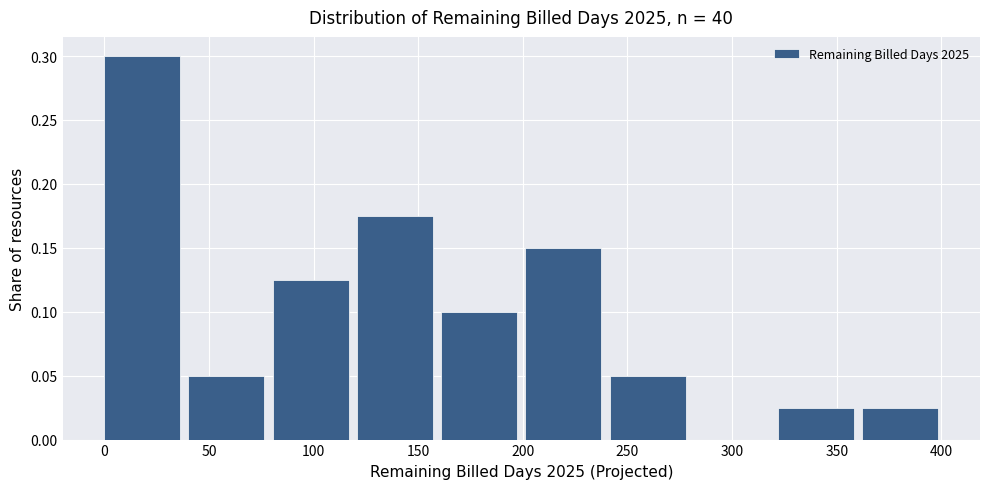

How tall is the bar that spans 240 to 280 on the x-axis? Neither the bar edges nor the heights are printed on the chart, so give them approximately, as read against the axes.

0.050